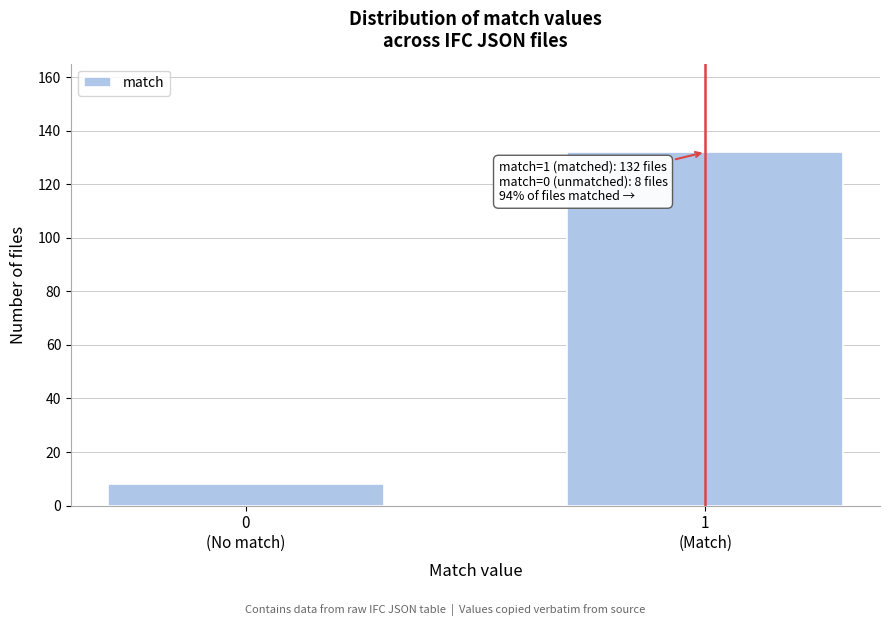

Reading left to right, extract all data points from this chart.

8	132